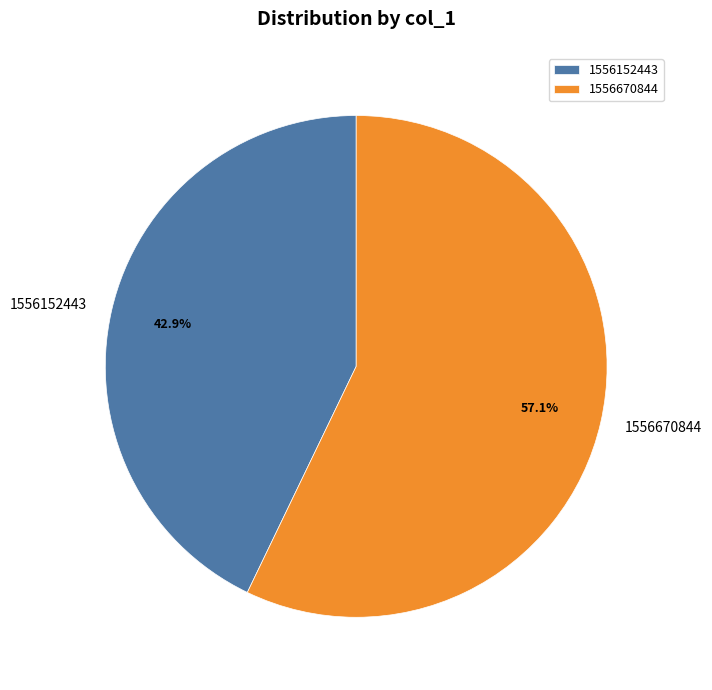

Between 1556152443 and 1556670844, which is larger?

1556670844